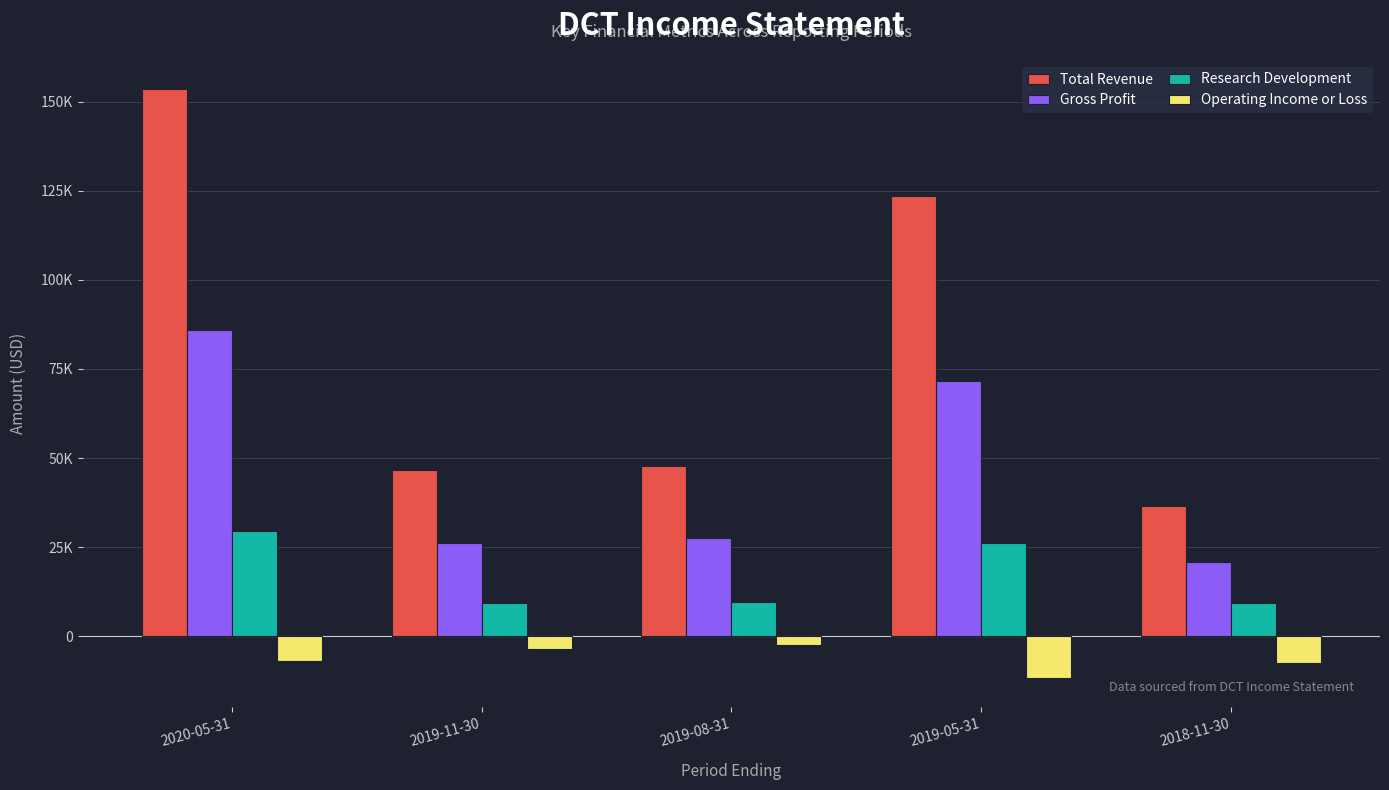

What are all the series names shown in the legend?

Total Revenue, Gross Profit, Research Development, Operating Income or Loss